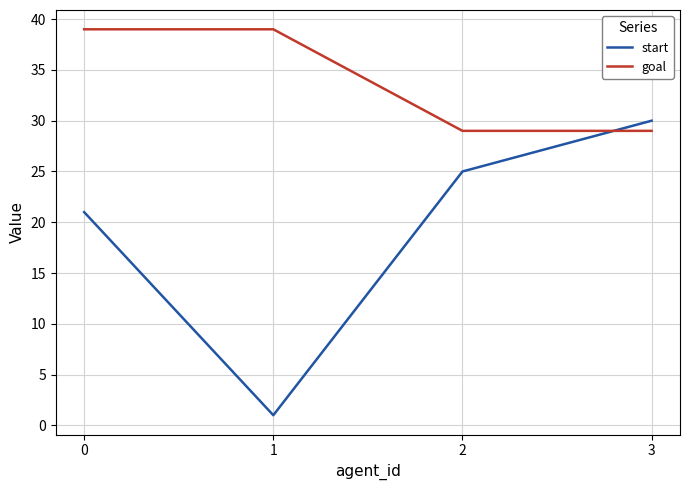

At how many categories does at least one series exceed 20?

4